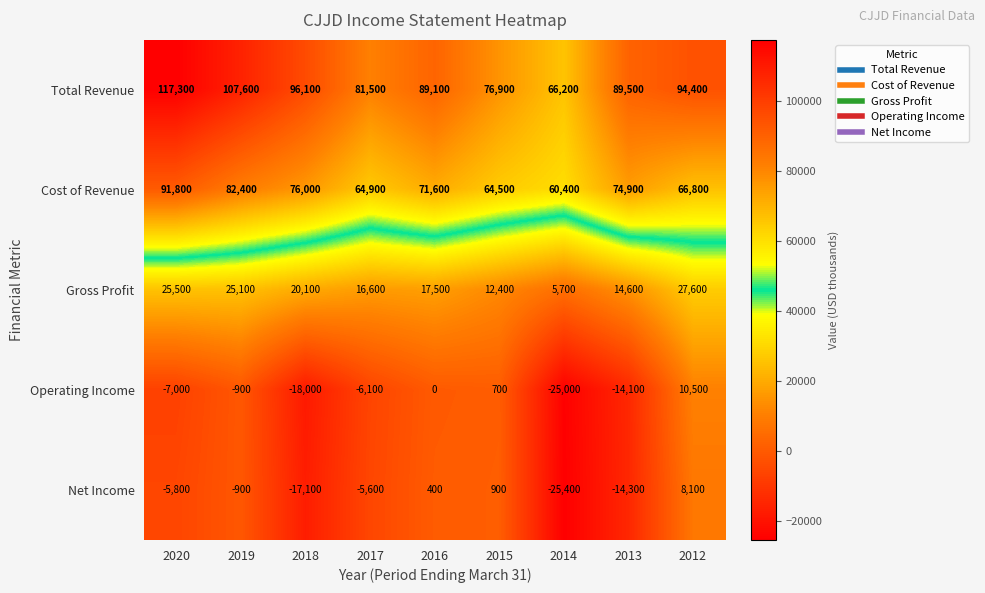

What is the greatest value displayed?

117300